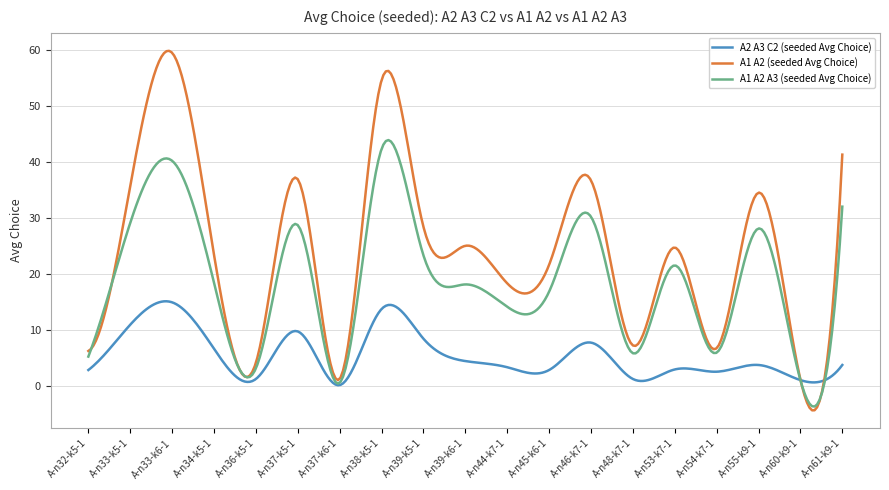

Which series has the widest spread of values?

A1 A2 (seeded Avg Choice)